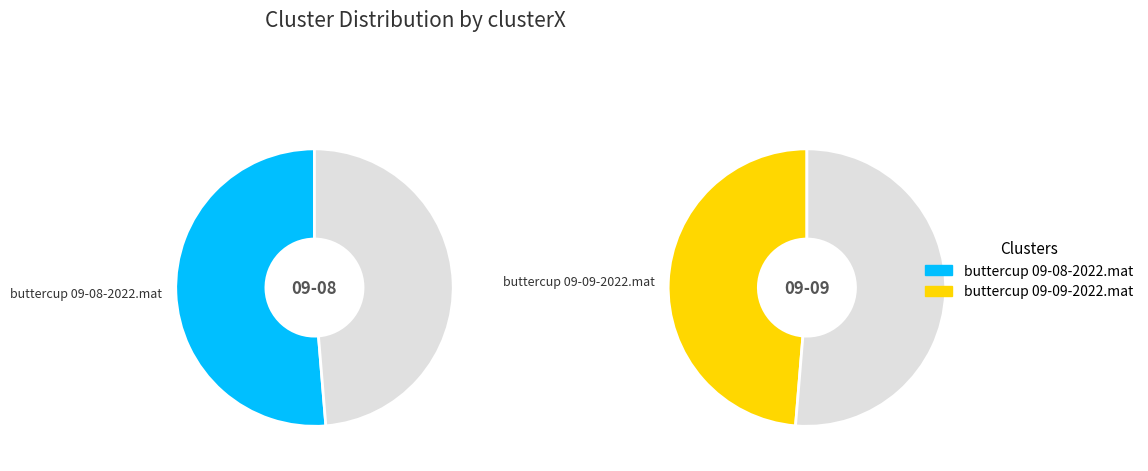

Does buttercup 09-08-2022.mat represent more than half of the total?

Yes